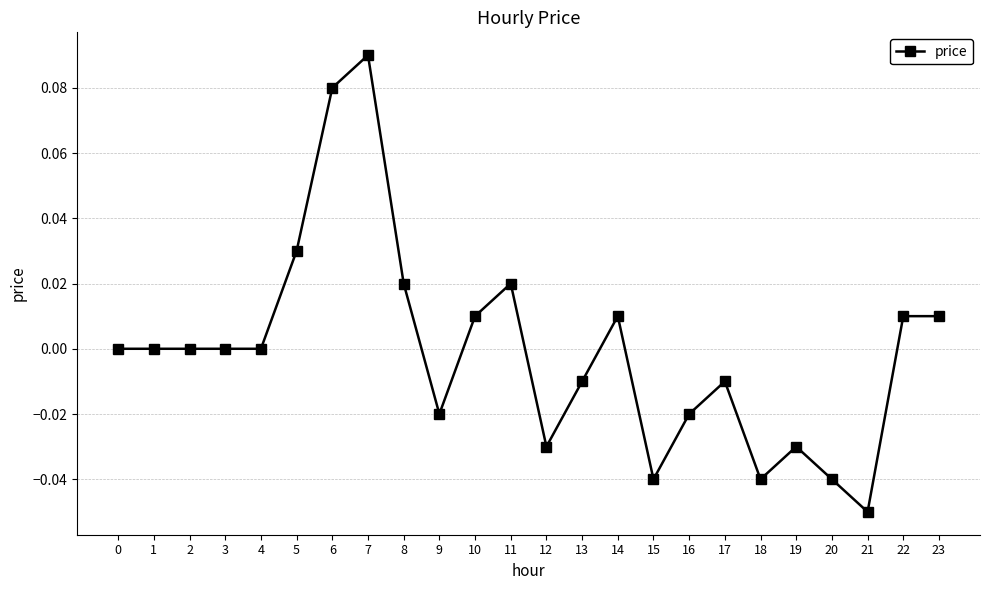

Between 10 and 18, which is larger?

10